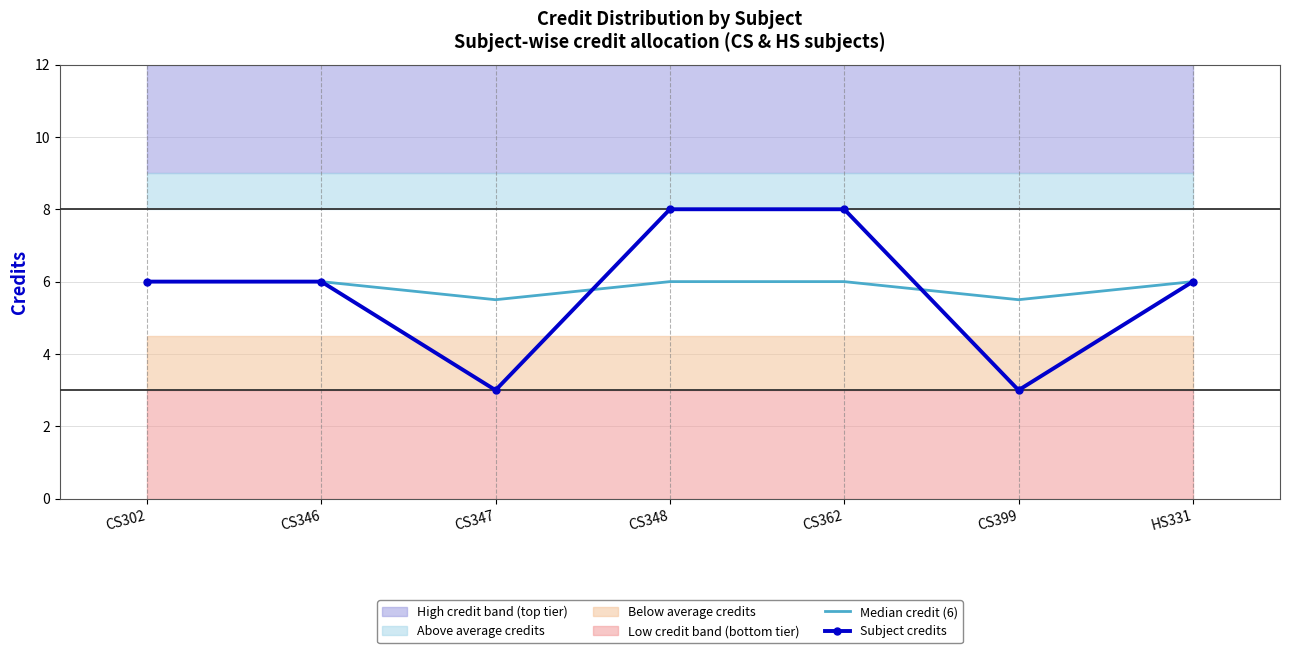

True or false: Subject credits has more than 2 interior local peaks.

False